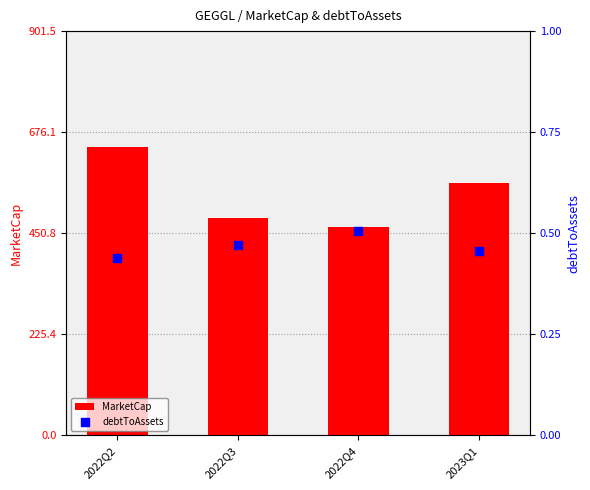

Which series has the largest Y range (max minus min)?

MarketCap